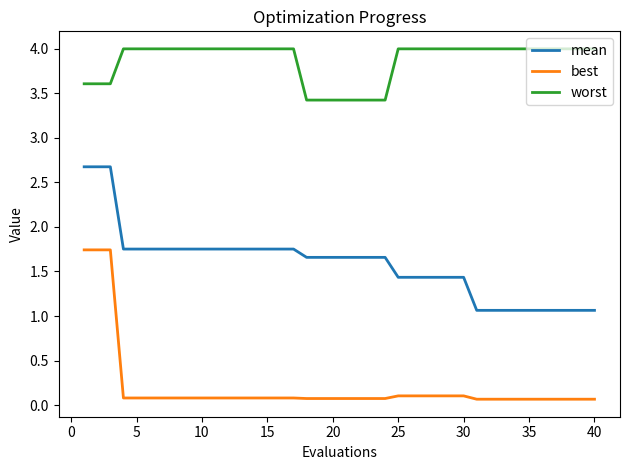

Rank the series by their maximum value, from highest to lowest.

worst, mean, best